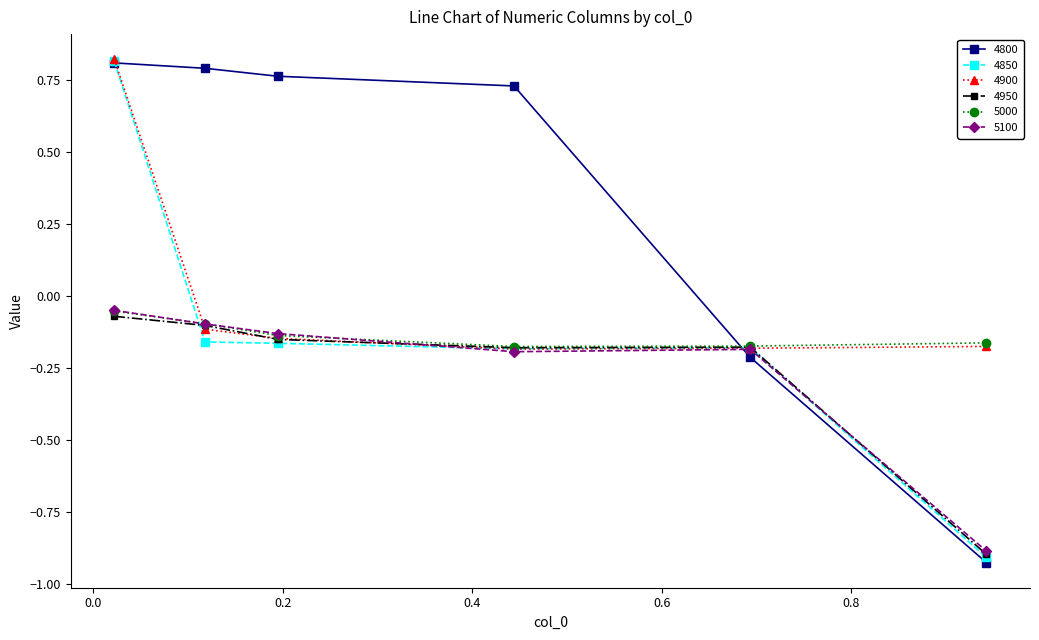

Which series has the largest total across all categories?

4800